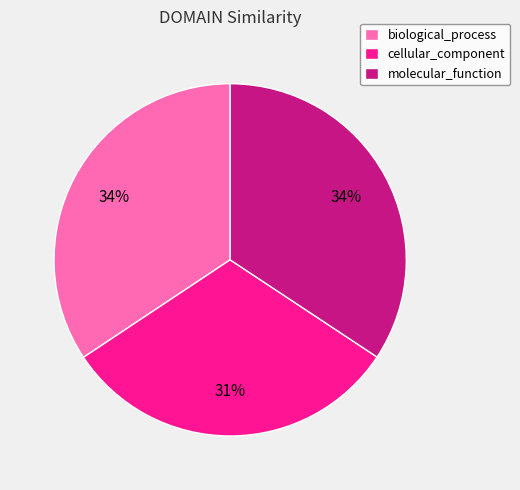

To the nearest percent, what is the difference between the largest and smallest slice percentages?

3%